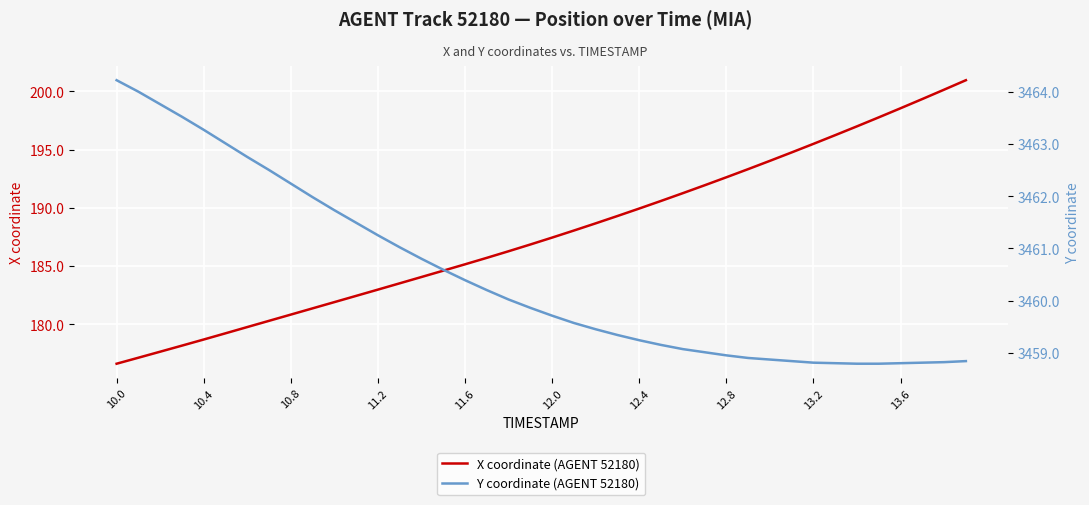

True or false: X coordinate (AGENT 52180) has a value of 187.4 at 12.0.

True